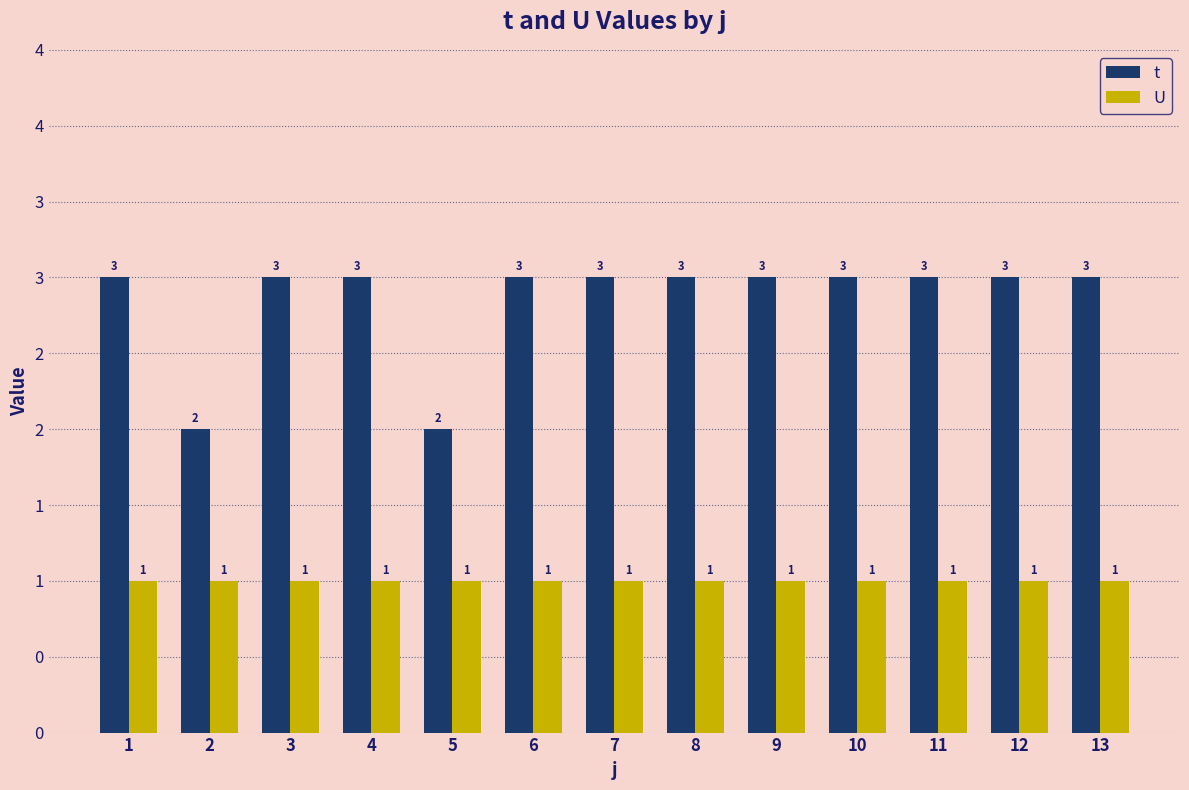

What is the difference between the highest and lowest values at 8?

2